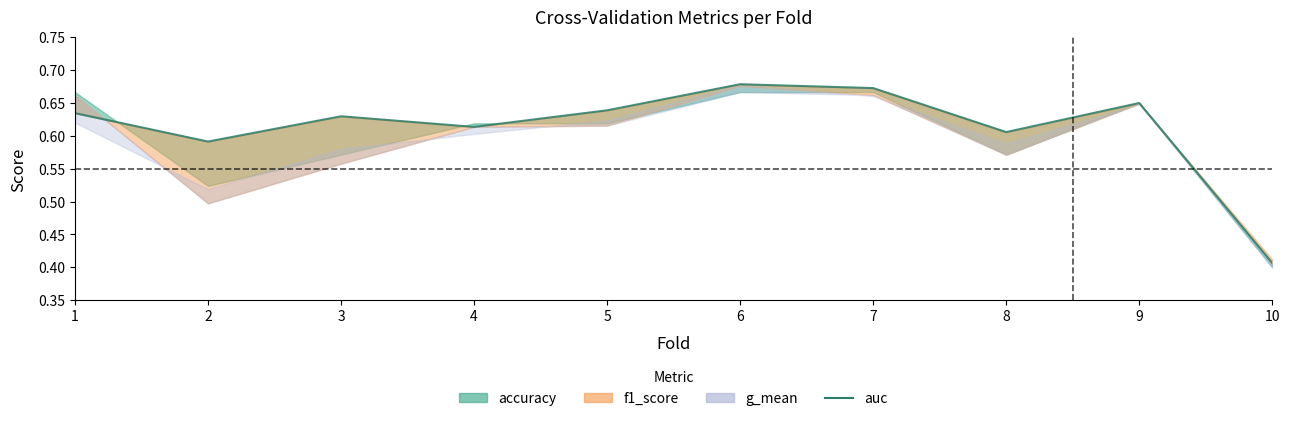

How many lines are shown in the chart?

1